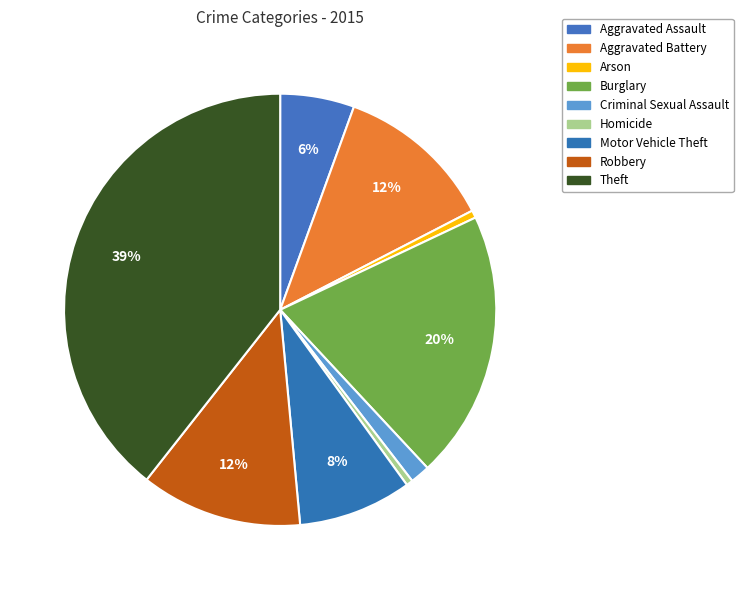

What percentage is the Criminal Sexual Assault slice, to the nearest percent?

1%